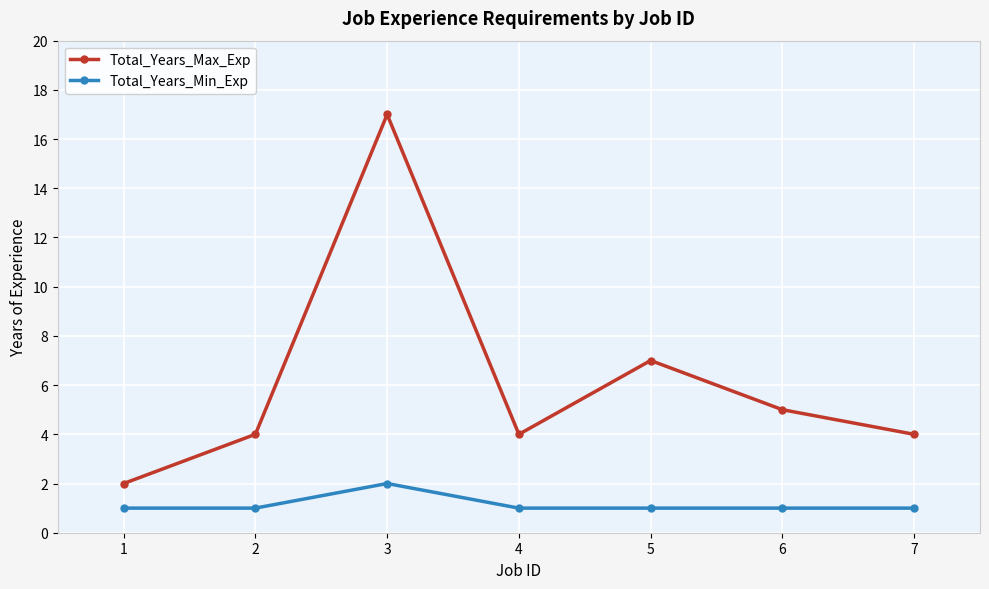

What are all the series names shown in the legend?

Total_Years_Max_Exp, Total_Years_Min_Exp